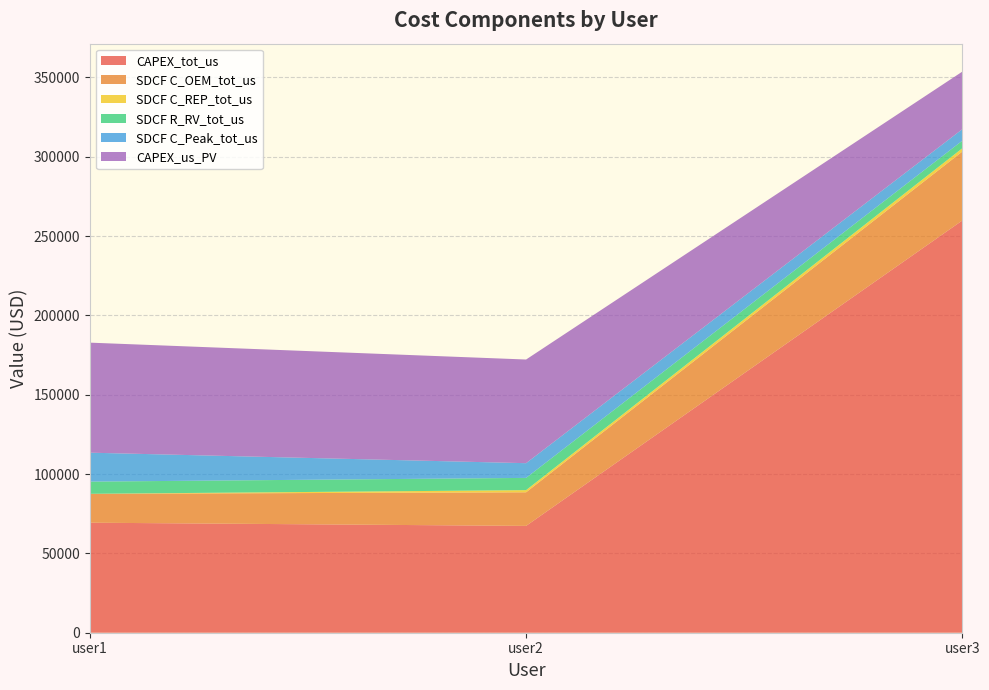

Reading left to right, what are all the values shown in this chart?

CAPEX_tot_us: 69355.9	67340.6	259791.1
SDCF C_OEM_tot_us: 18208.9	21177.8	43451.1
SDCF C_REP_tot_us: 0.0	1352.5	2067.8
SDCF R_RV_tot_us: 7680.1	7727.8	4772.0
SDCF C_Peak_tot_us: 18246.6	9274.4	7253.8
CAPEX_us_PV: 69355.9	65339.7	36295.9